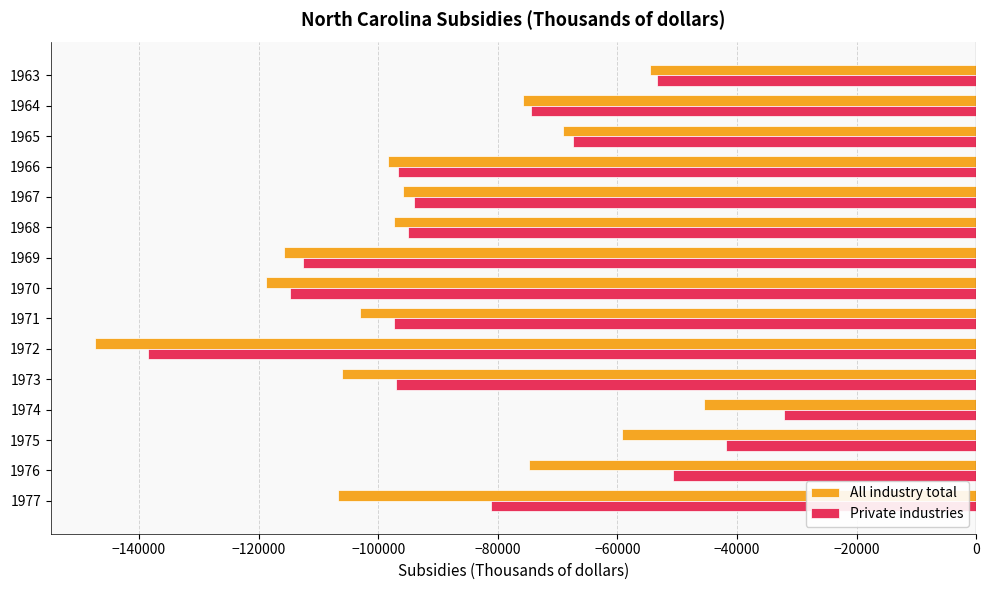

How many values in the Private industries series are below -93966?

7